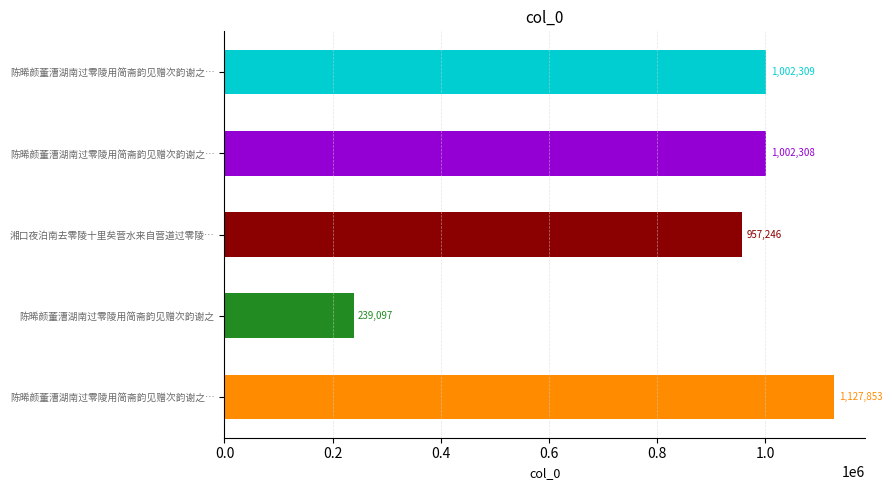

Count the number of values greater than 1002308.

2